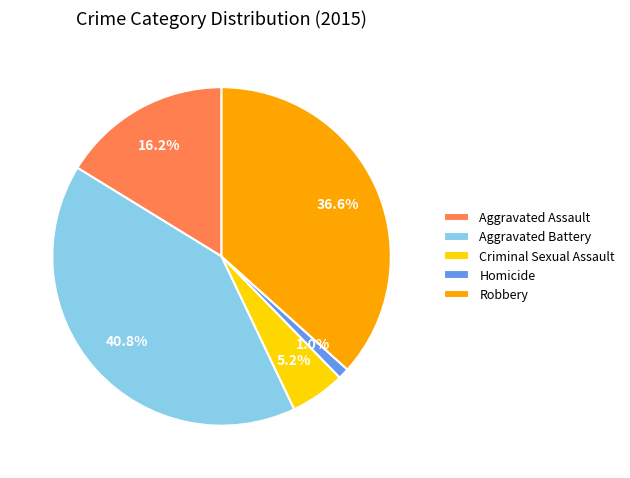

To the nearest percent, what is the combined percentage of Homicide and Robbery?

38%